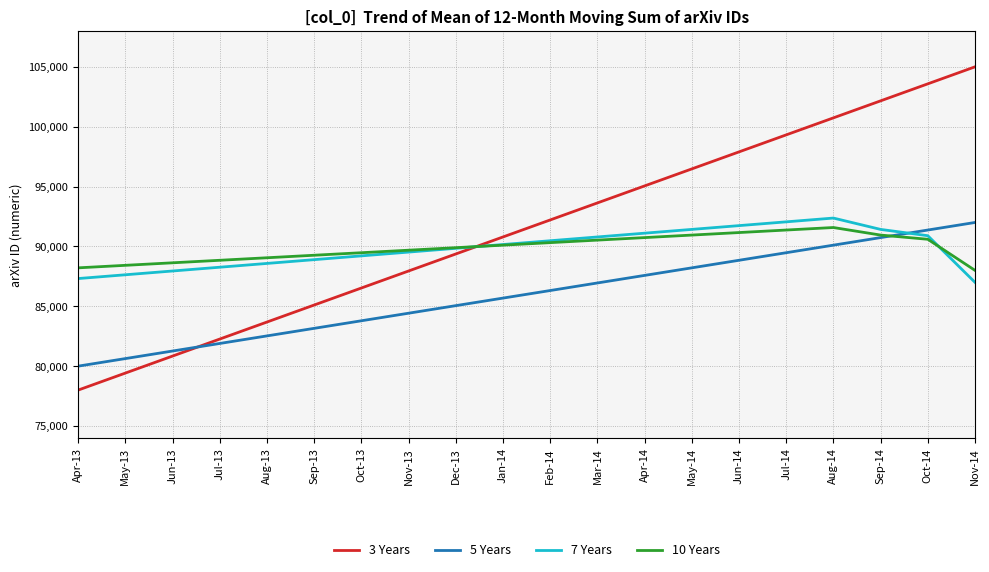

True or false: 3 Years and 7 Years intersect in this chart.

True